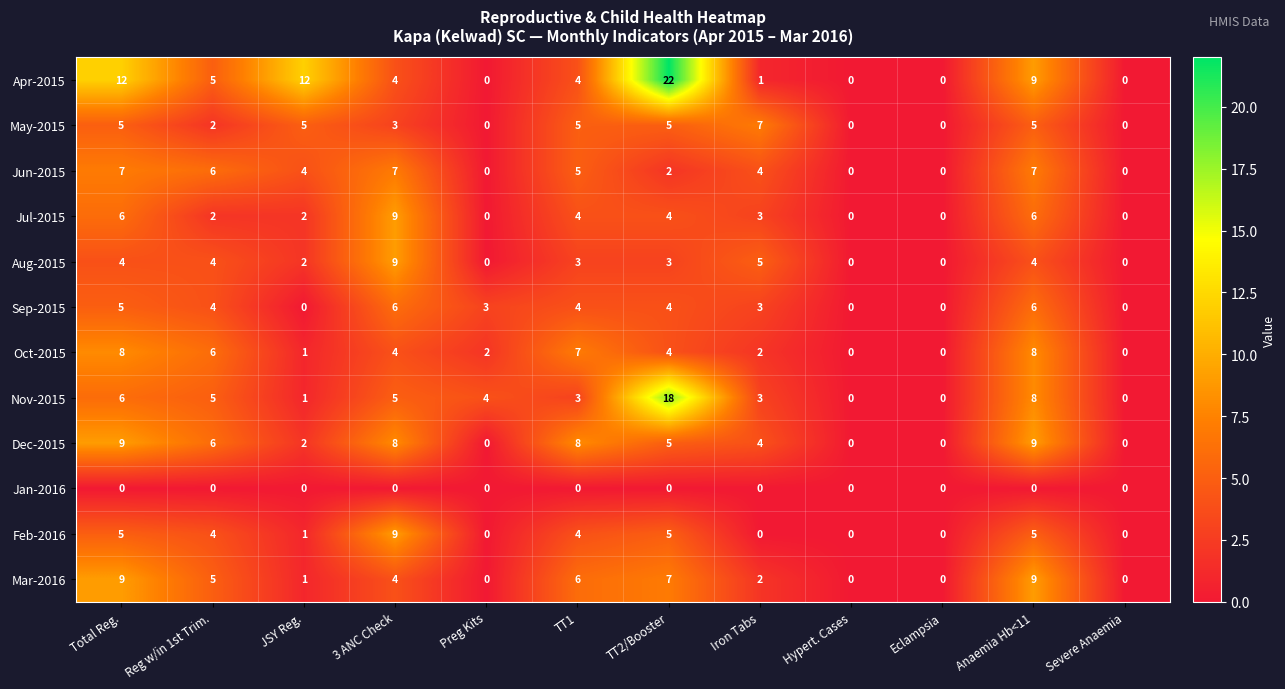

Which label corresponds to the largest value in the chart?

TT2/Booster